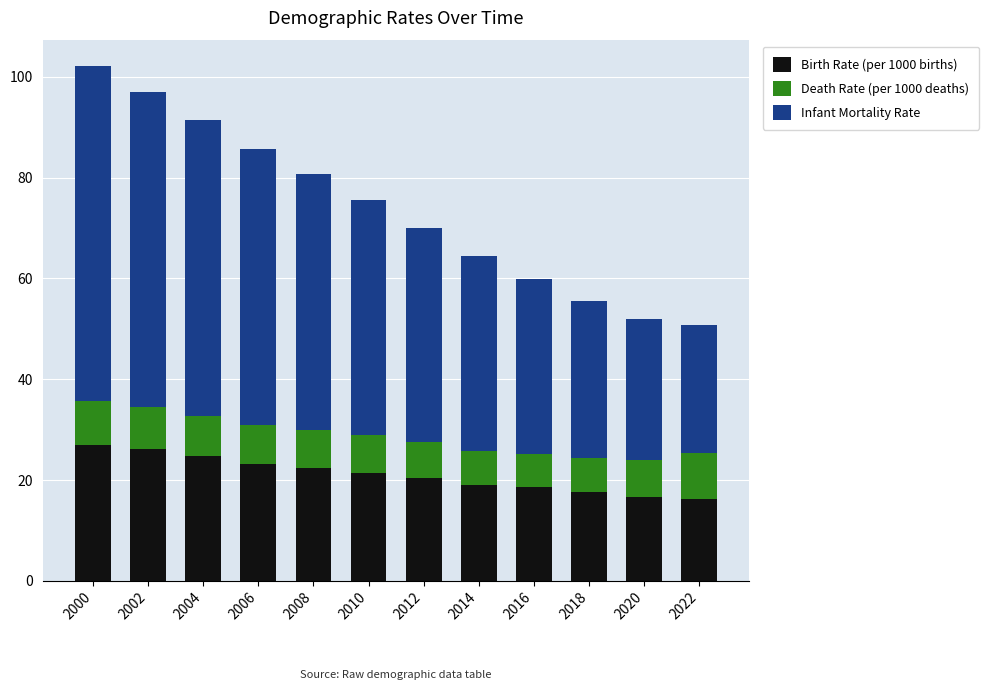

What is the total value across all series at 2004?

91.5